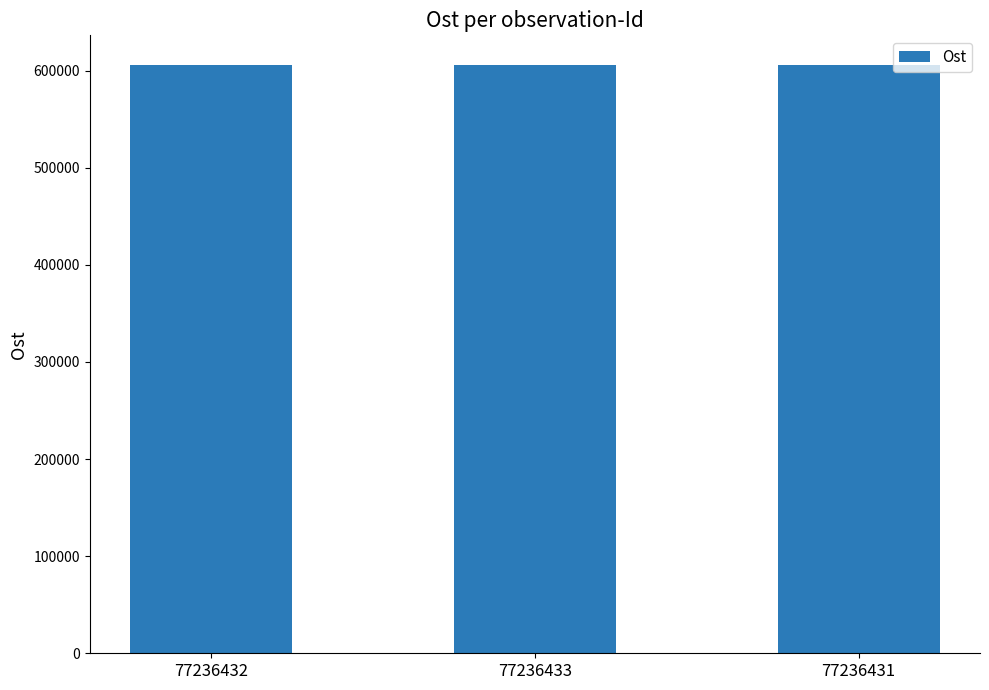

What is the ratio of the value at 77236431 to the value at 77236433?

1.0